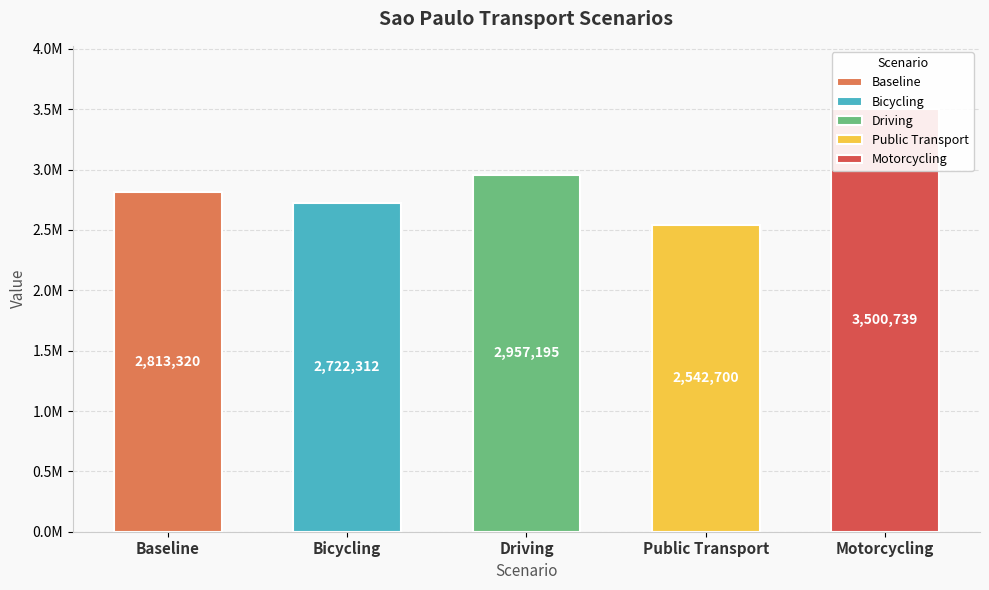

List the labels in order of value, smallest first.

Public Transport, Bicycling, Baseline, Driving, Motorcycling